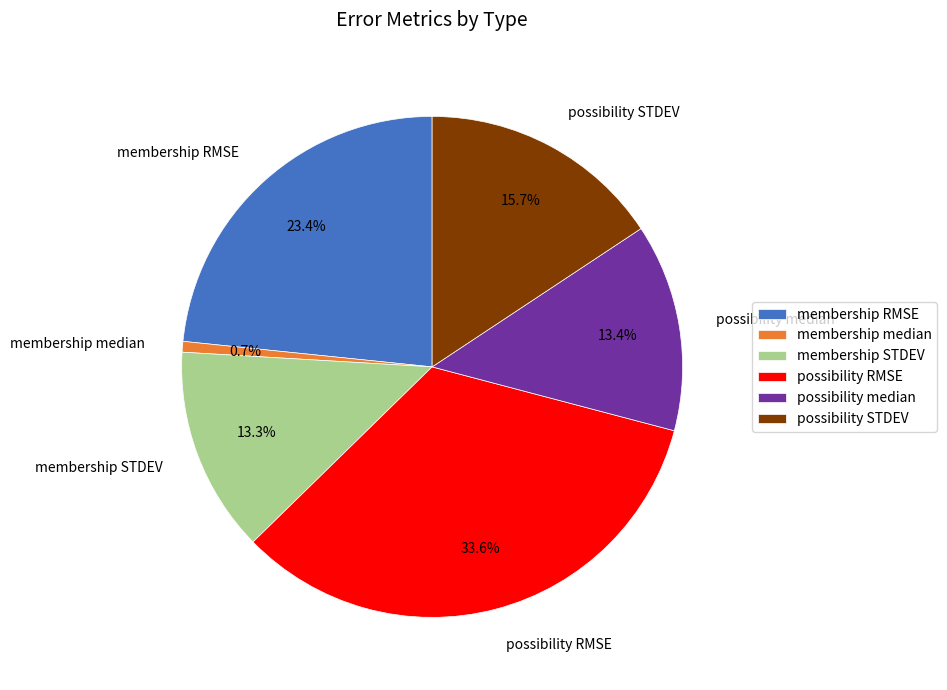

What is the smallest slice in the pie chart?

membership median